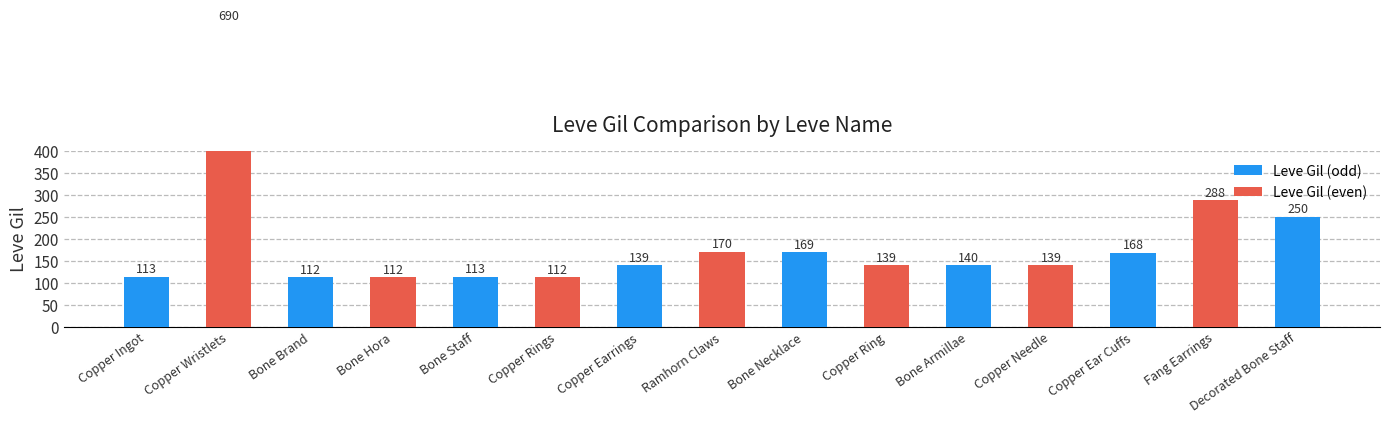

Approximately how many times larger is the value at Copper Rings compared to Bone Armillae?

0.8